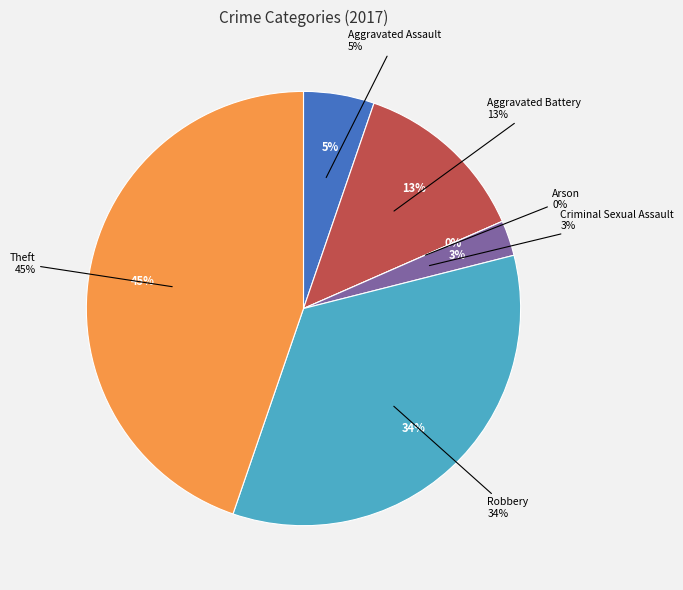

Does any single category account for the majority?

No